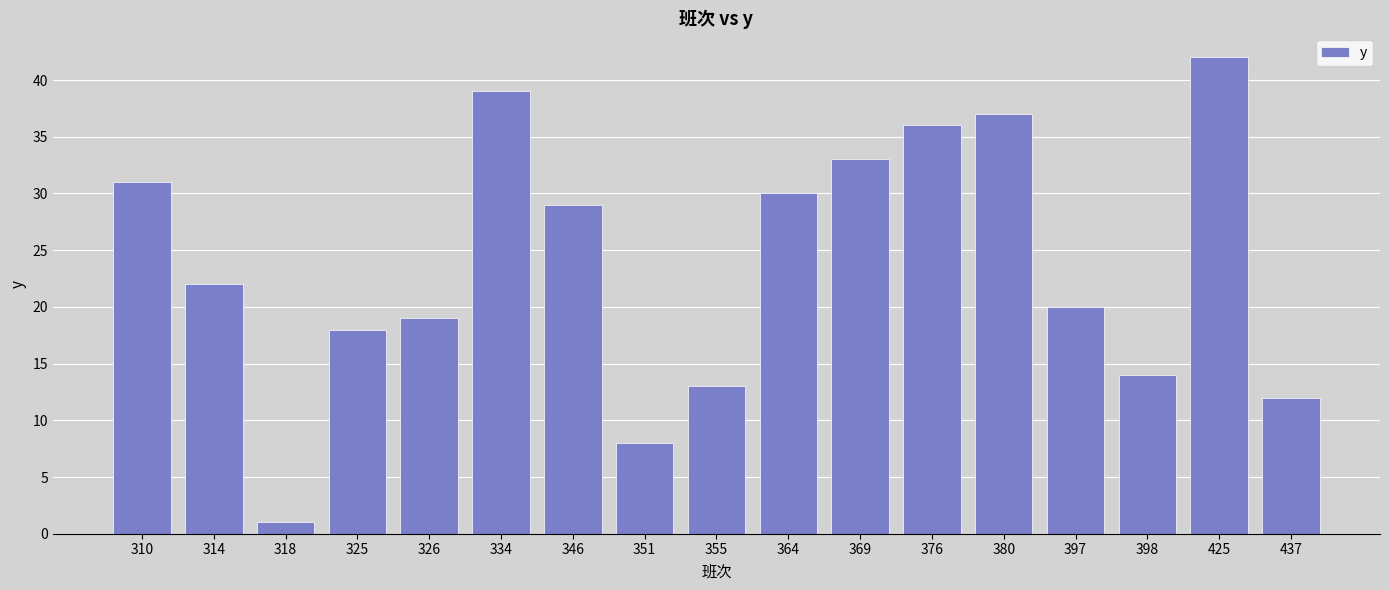

Count the number of data series in this chart.

1